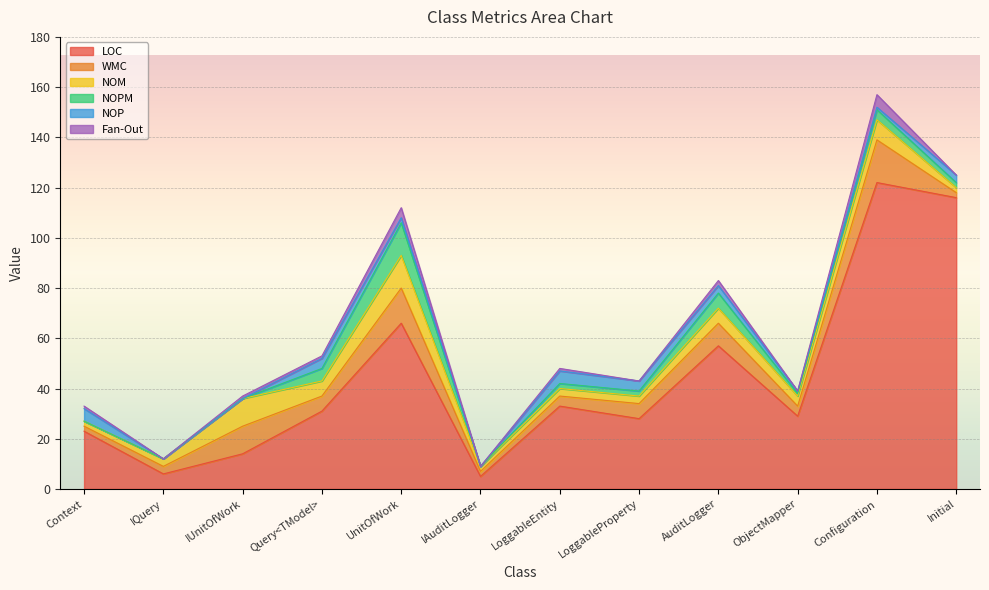

At which label is Fan-Out closest to 2?

AuditLogger